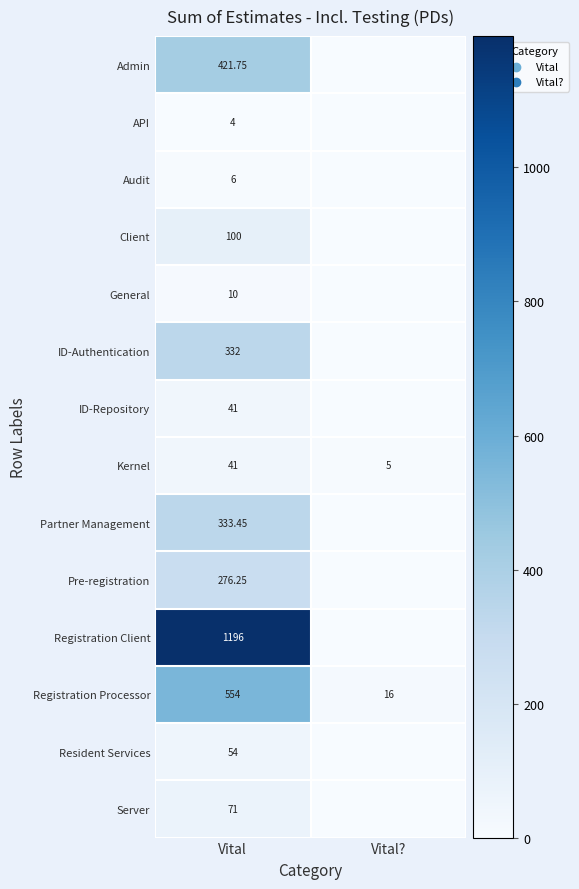

Rank the categories by Kernel value from lowest to highest.

Vital?, Vital